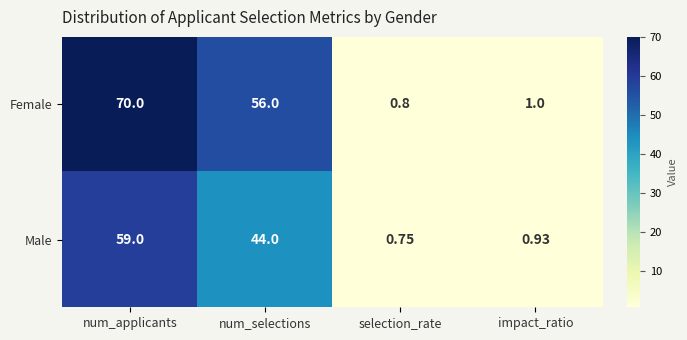

What is the total value across all series at num_applicants?

129.0